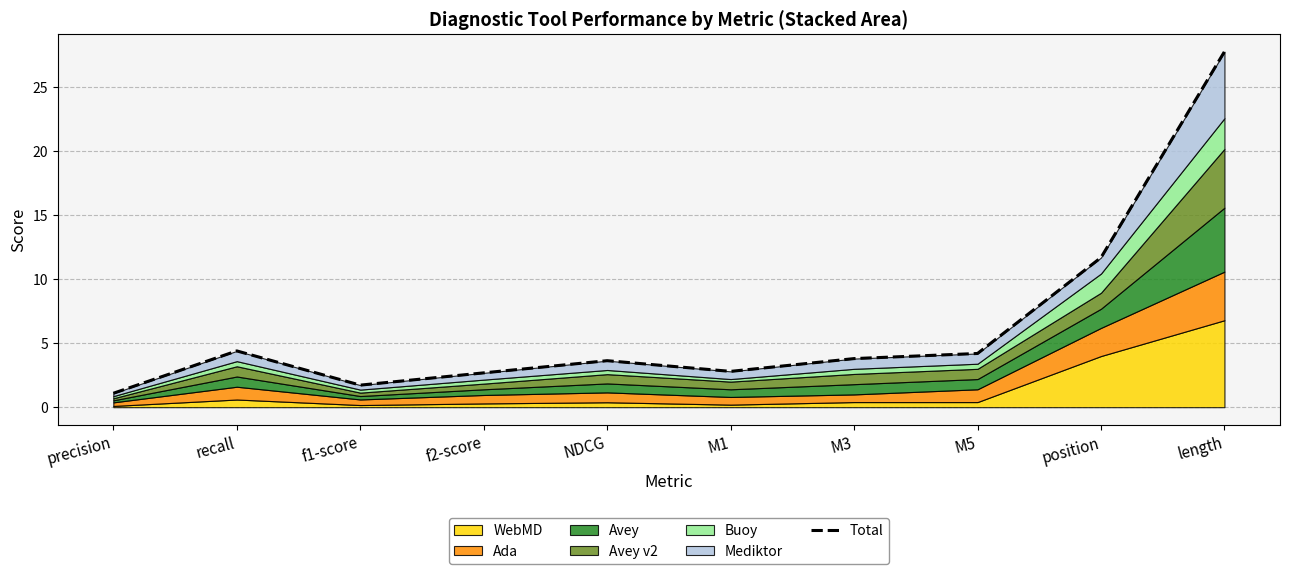

Rank the categories by value from lowest to highest.

precision, f1-score, f2-score, M1, NDCG, M3, M5, recall, position, length